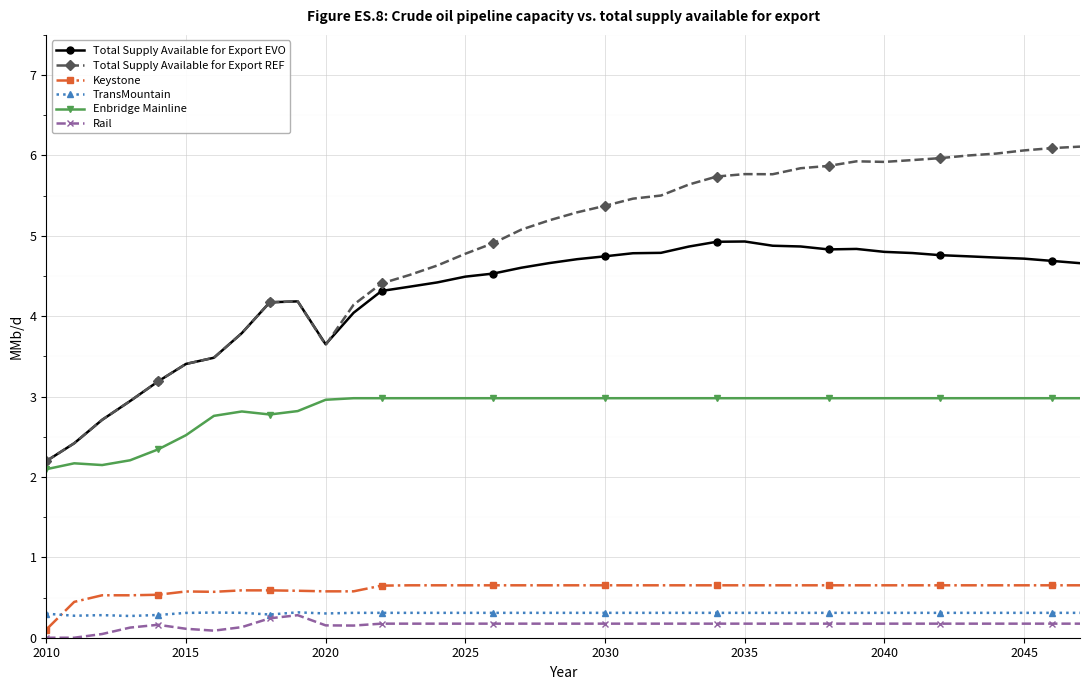

At how many categories does at least one series exceed 2?

38